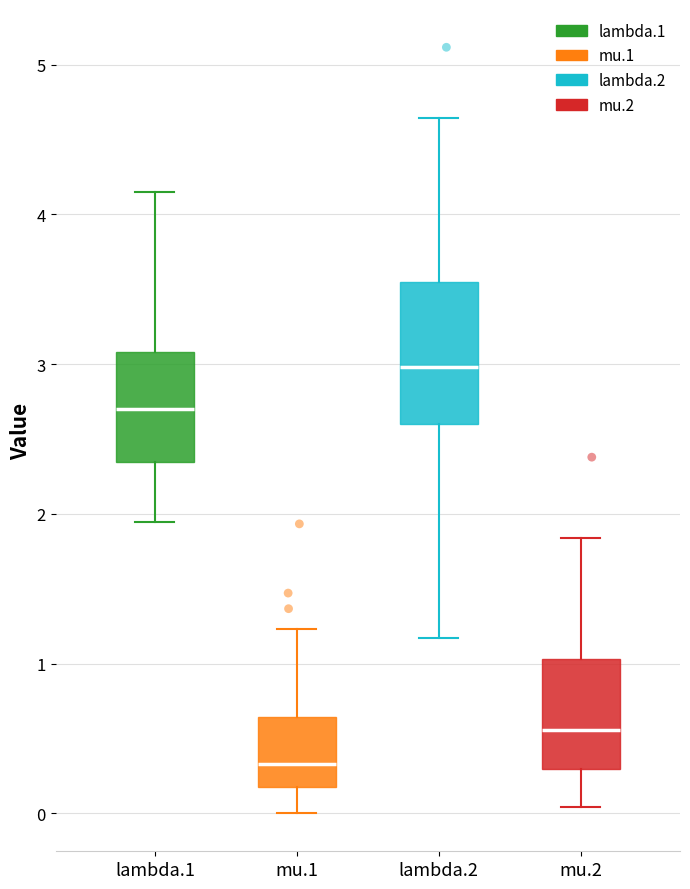

Reading left to right, transcribe this box plot: for each box, give where its median line is, the range the box spans, and where its two whiskers end, as read against the y-axis. The values are not printed on the chart, so give them approximately, as read against the axis.

lambda.1: median 2.7, box 2.3 to 3.1, whiskers 1.9 to 4.2
mu.1: median 0.3, box 0.2 to 0.6, whiskers 0.0 to 1.2
lambda.2: median 3.0, box 2.6 to 3.5, whiskers 1.2 to 4.6
mu.2: median 0.6, box 0.3 to 1.0, whiskers 0.0 to 1.8